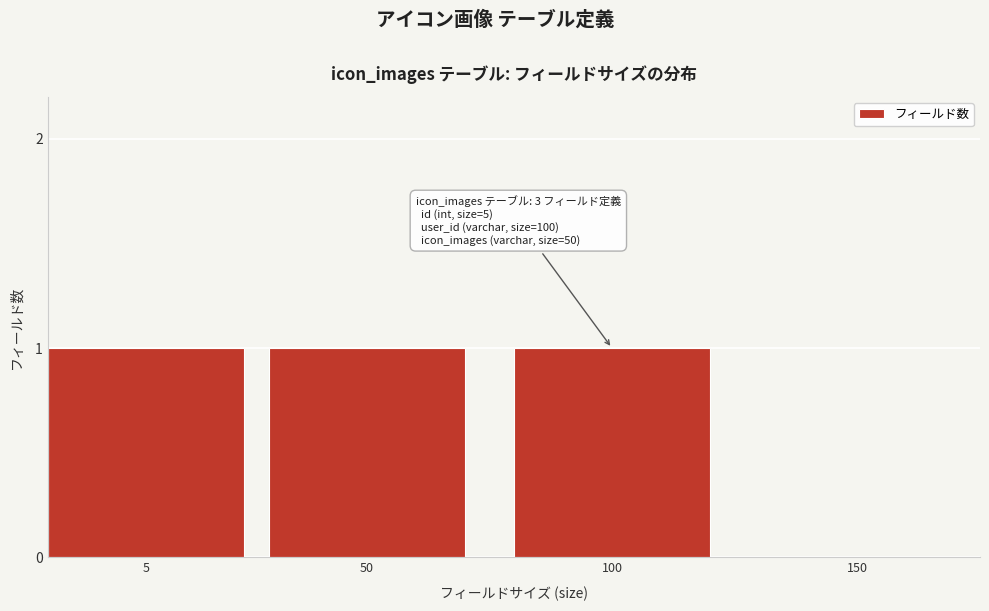

Reading left to right, extract all data points from this chart.

5=1	50=1	100=1	150=0